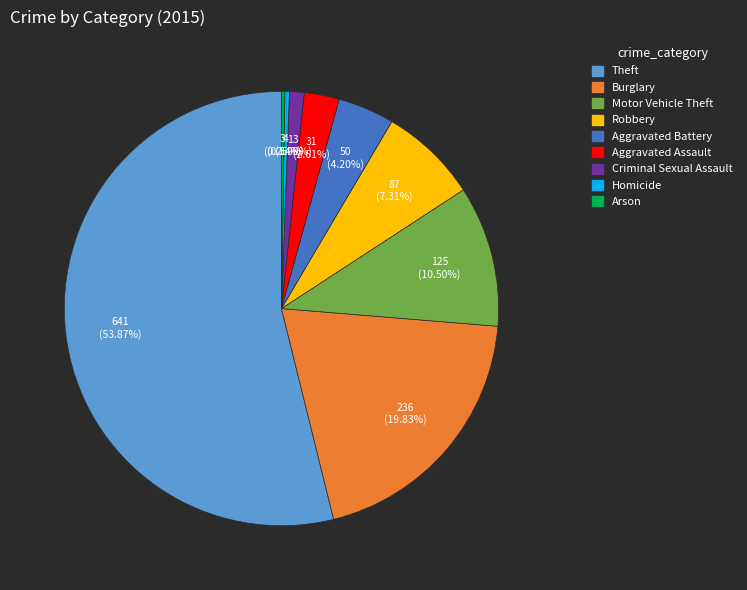

What is the majority slice?

Theft